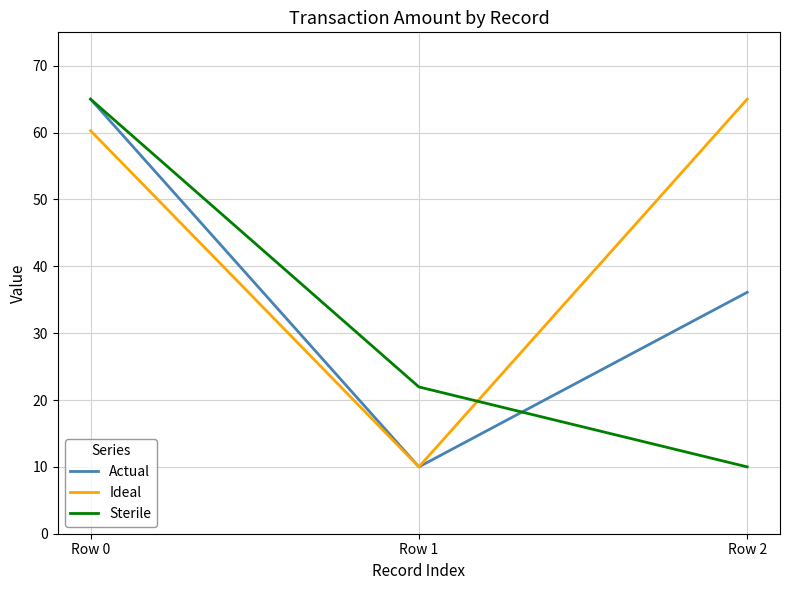

What is the spread (max minus min) of values at Row 2?

55.0